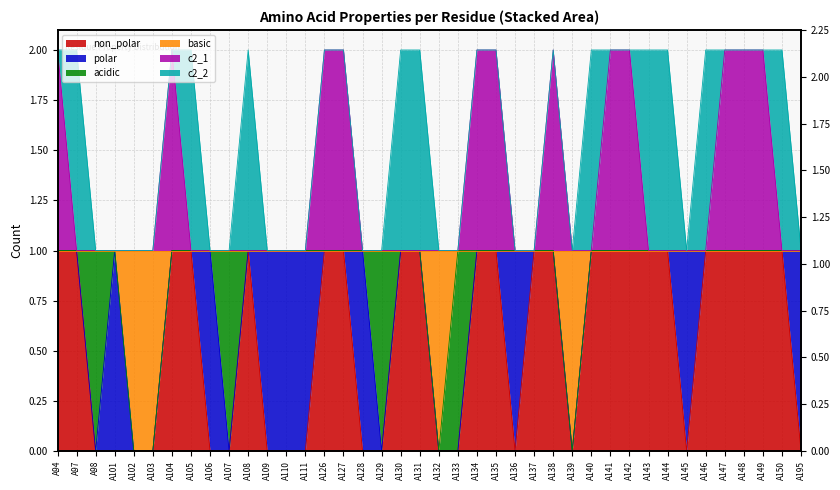

What is the maximum value shown in the chart?

2